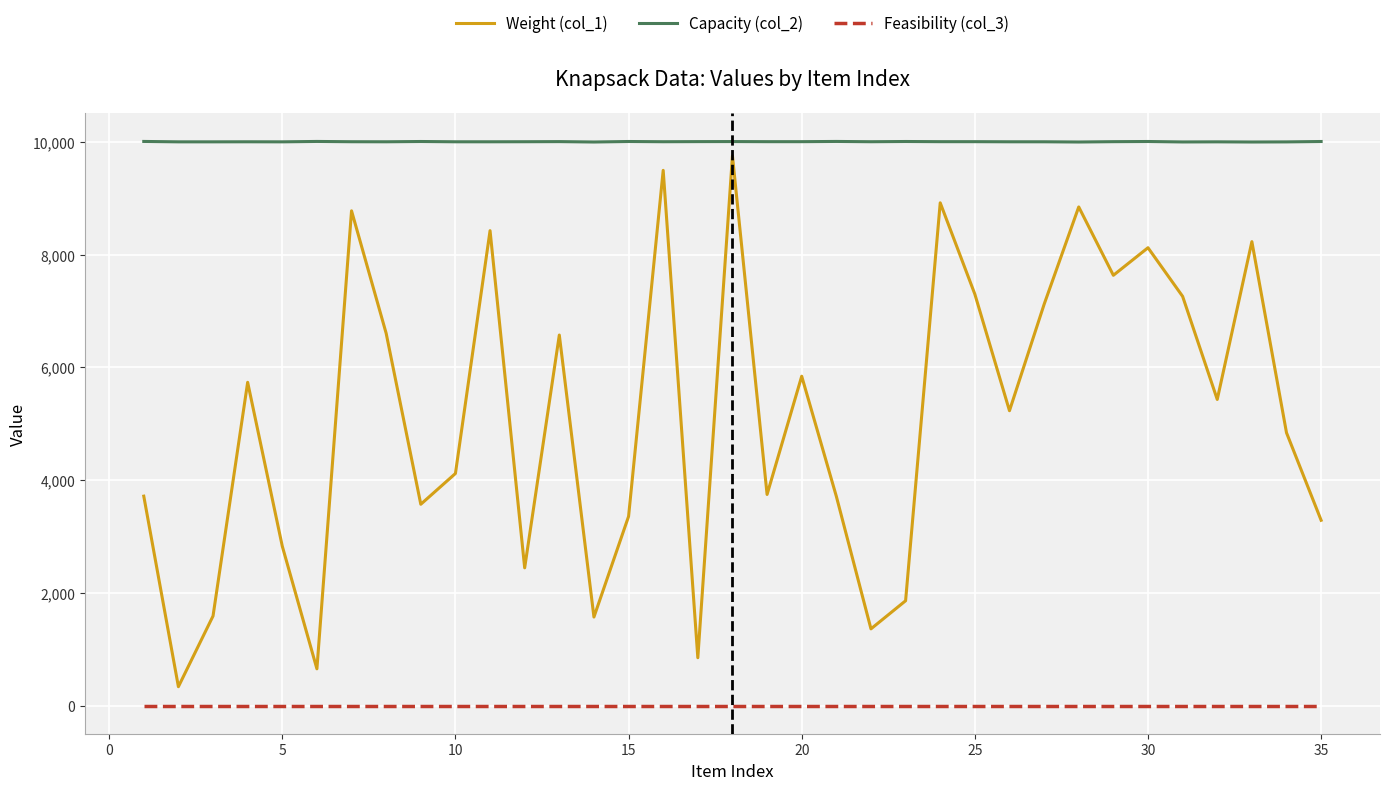

What is the average value of the Feasibility (col_3) series?

1